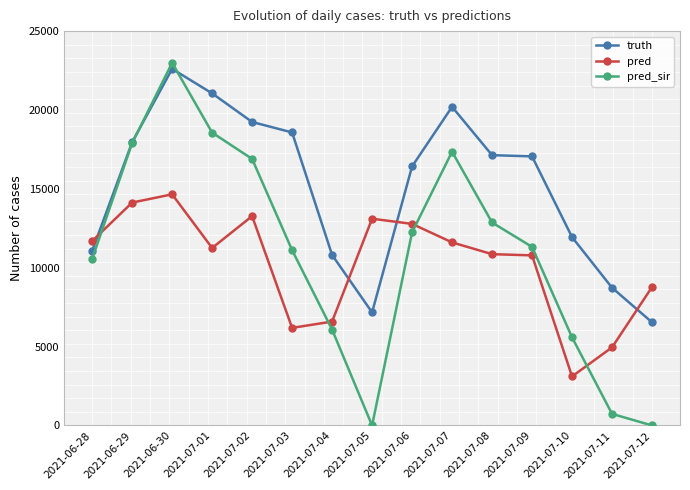

What is the difference between the maximum and minimum values in the pred_sir series?

22991.0